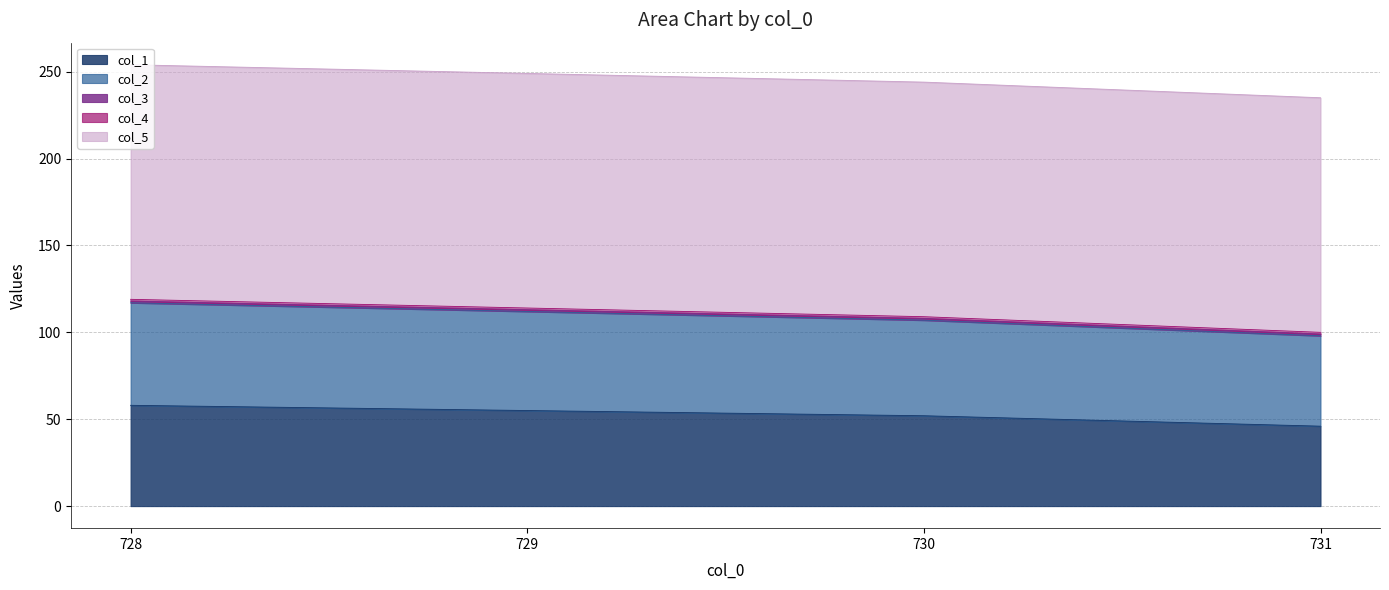

What is the label of the 3rd point from the right?

729.0